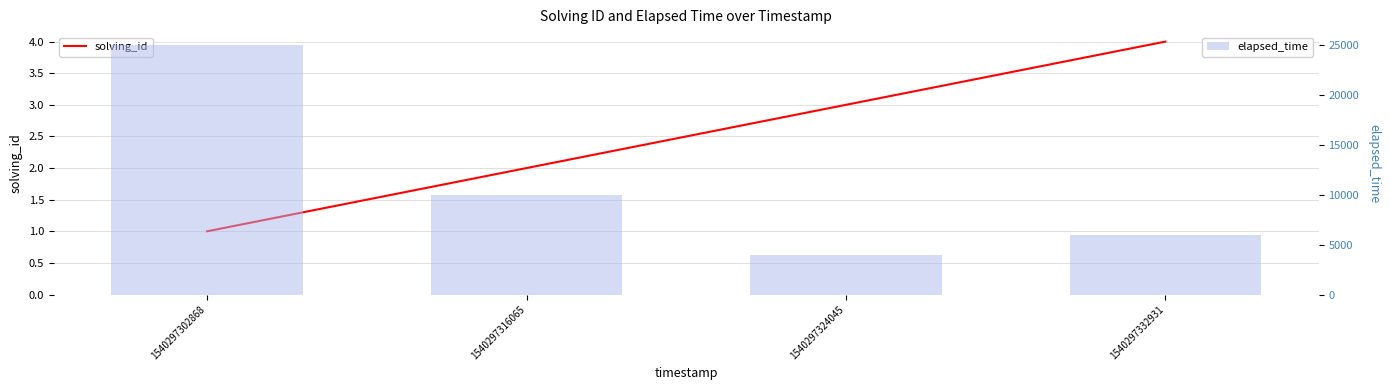

Is the value of solving_id at 1540297316065 greater than the value of elapsed_time at 1540297316065?

No